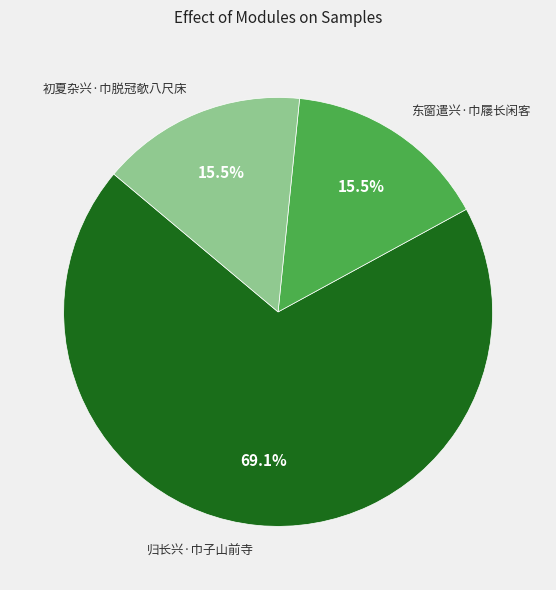

What percentage is the 归长兴·巾子山前寺 slice, to the nearest percent?

69%